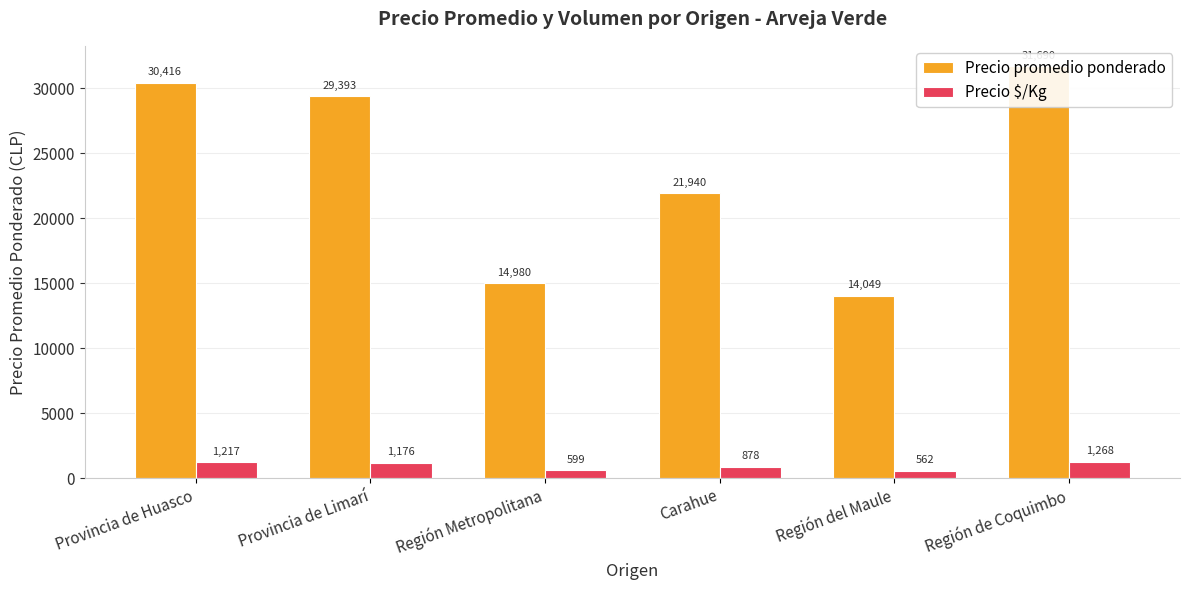

Rank the series by their average value, from lowest to highest.

Precio $/Kg, Precio promedio ponderado